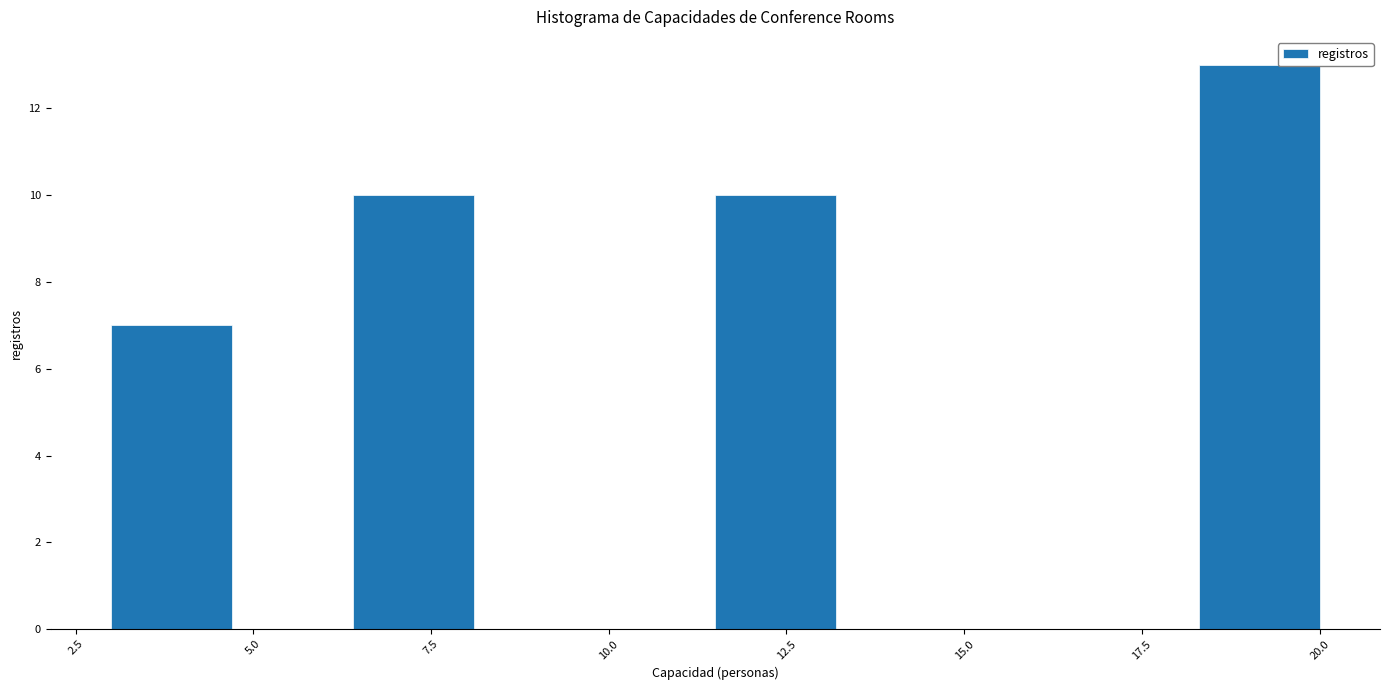

Read against the x-axis, roughly where is the centre of the tallest bar?

19.0